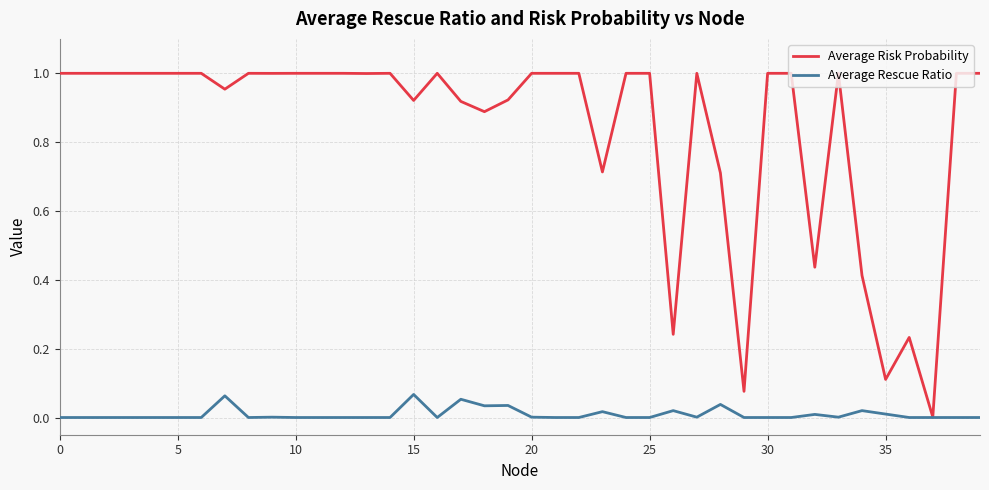

Which series has the widest spread of values?

Average Risk Probability